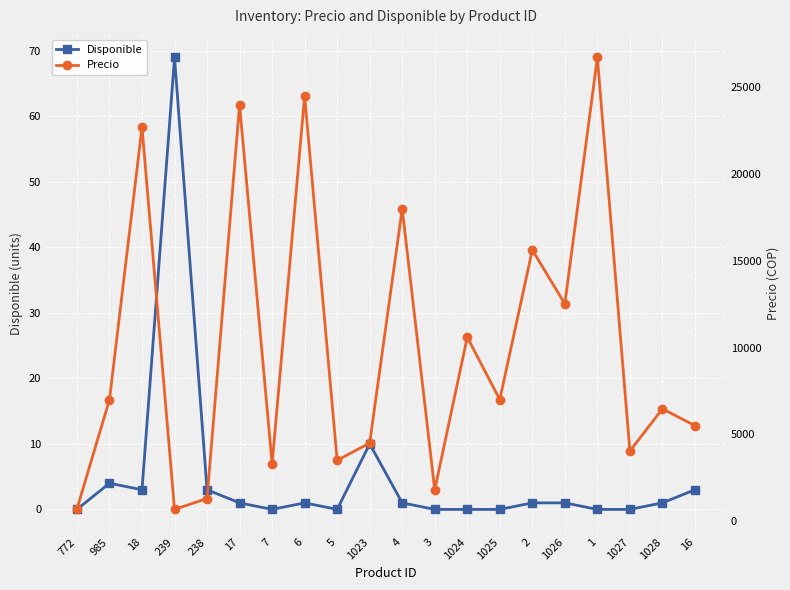

How many data points in Precio are less than 7000?

10